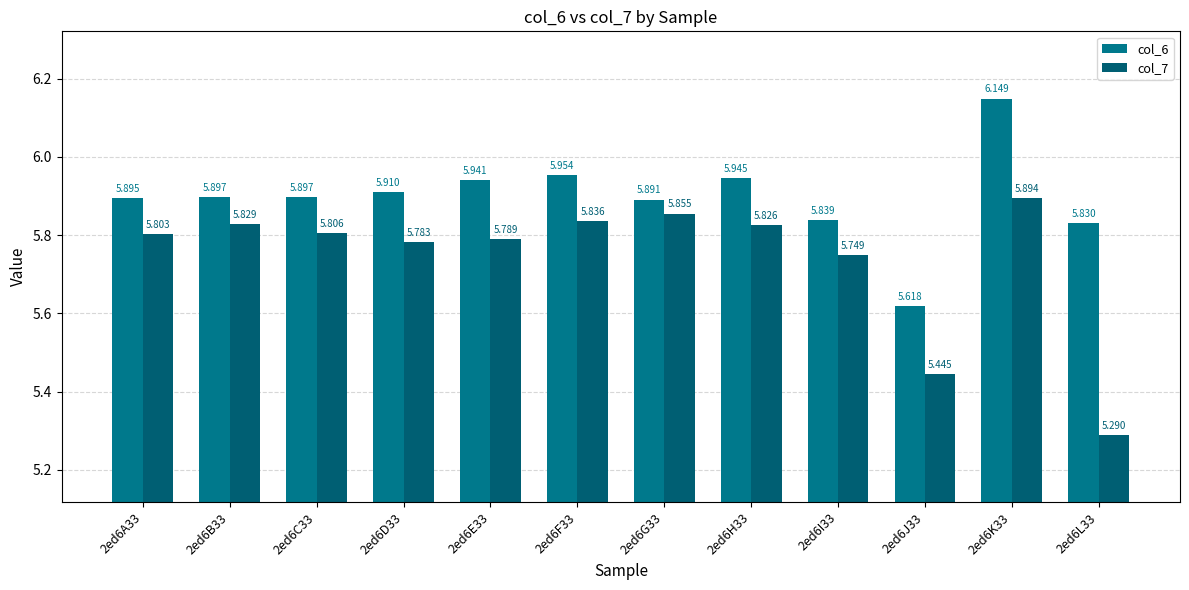

Reading right to left, what are all the values shown in this chart?

col_6: 5.8	6.1	5.6	5.8	5.9	5.9	6.0	5.9	5.9	5.9	5.9	5.9
col_7: 5.3	5.9	5.4	5.7	5.8	5.9	5.8	5.8	5.8	5.8	5.8	5.8